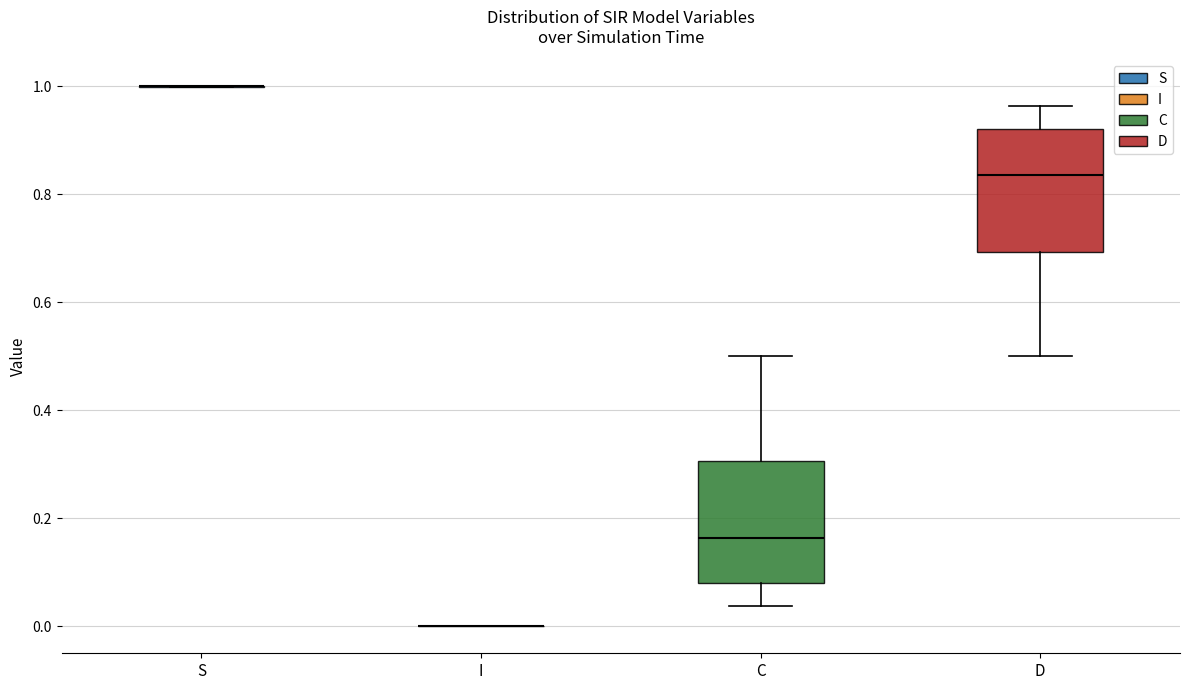

Reading left to right, transcribe this box plot: for each box, give where its median line is, the range the box spans, and where its two whiskers end, as read against the y-axis. The values are not printed on the chart, so give them approximately, as read against the axis.

S: box collapsed to a line at 1.00, whiskers 1.00 to 1.00
I: box collapsed to a line at 0.00, whiskers 0.00 to 0.00
C: median 0.16, box 0.08 to 0.30, whiskers 0.04 to 0.50
D: median 0.84, box 0.70 to 0.92, whiskers 0.50 to 0.96